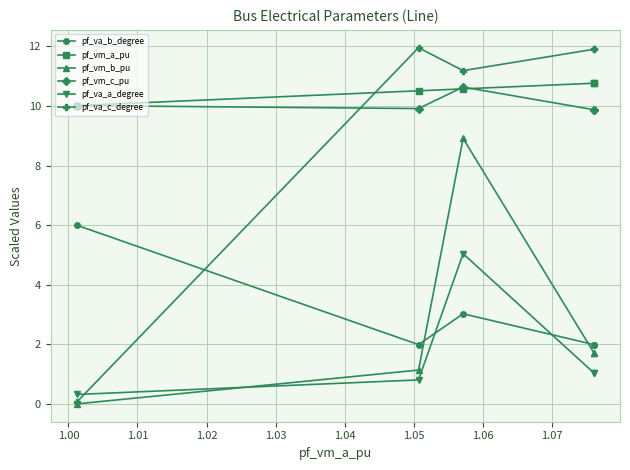

Which series has the largest total across all categories?

pf_vm_a_pu